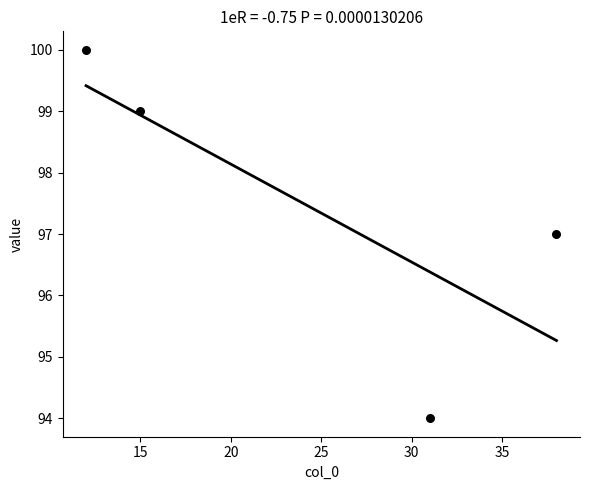

What is the range of Y values (max minus min)?

6